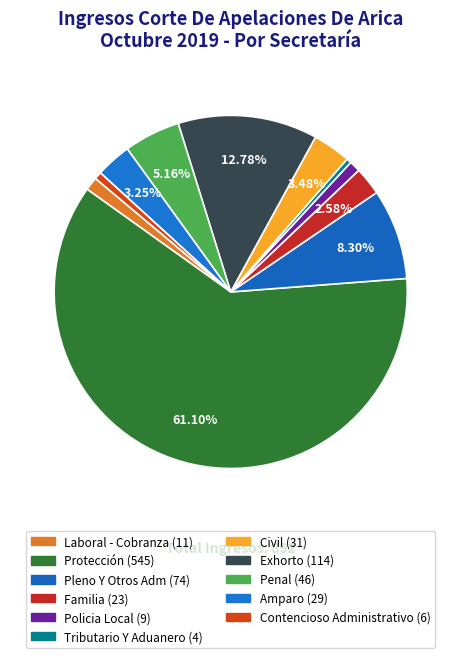

What percentage do Amparo and Civil together represent?

6.7%